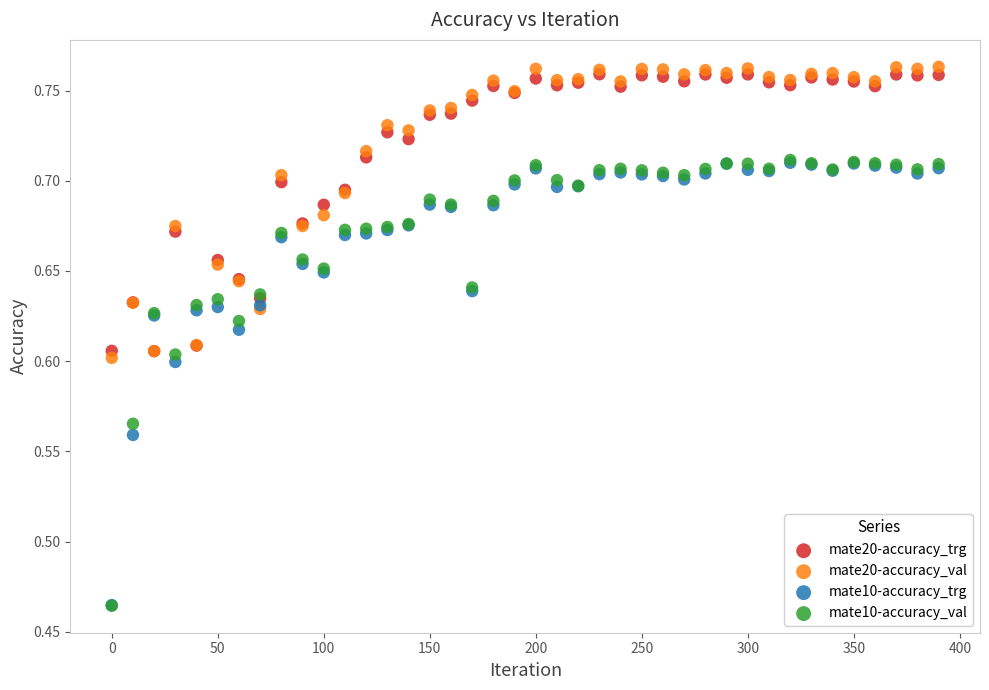

Which series reaches the maximum Y coordinate?

mate20-accuracy_val